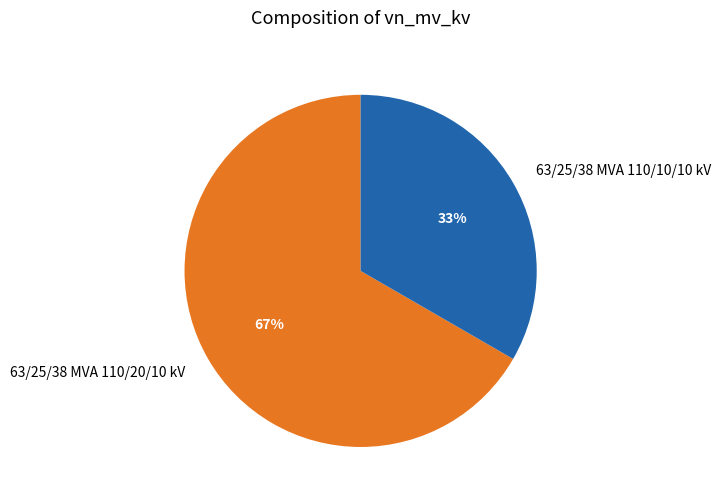

To the nearest percent, what is the average slice percentage?

50%